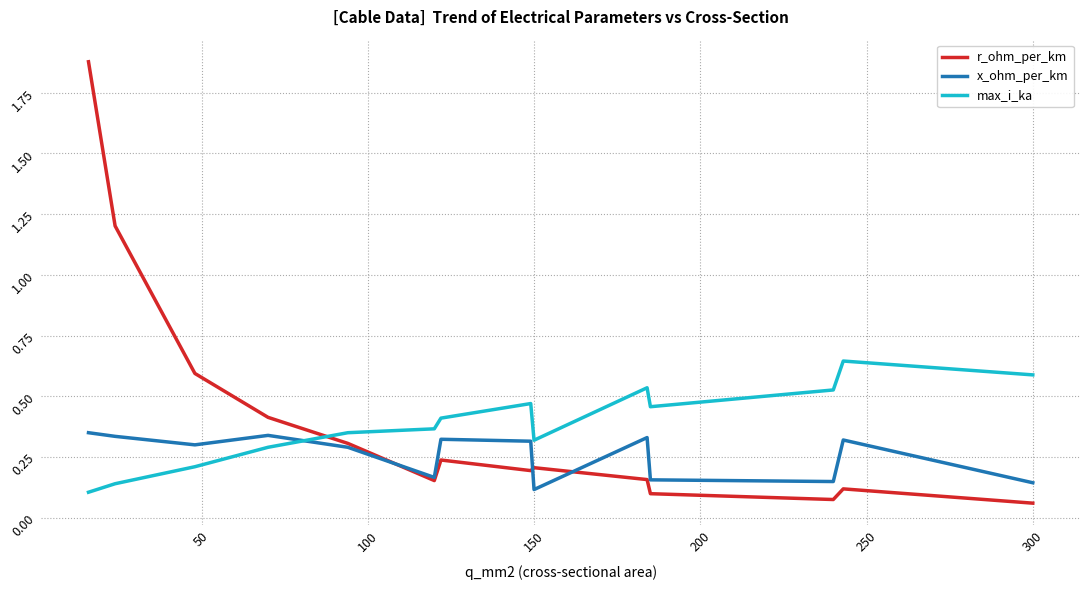

How many times do max_i_ka and x_ohm_per_km cross each other?

1